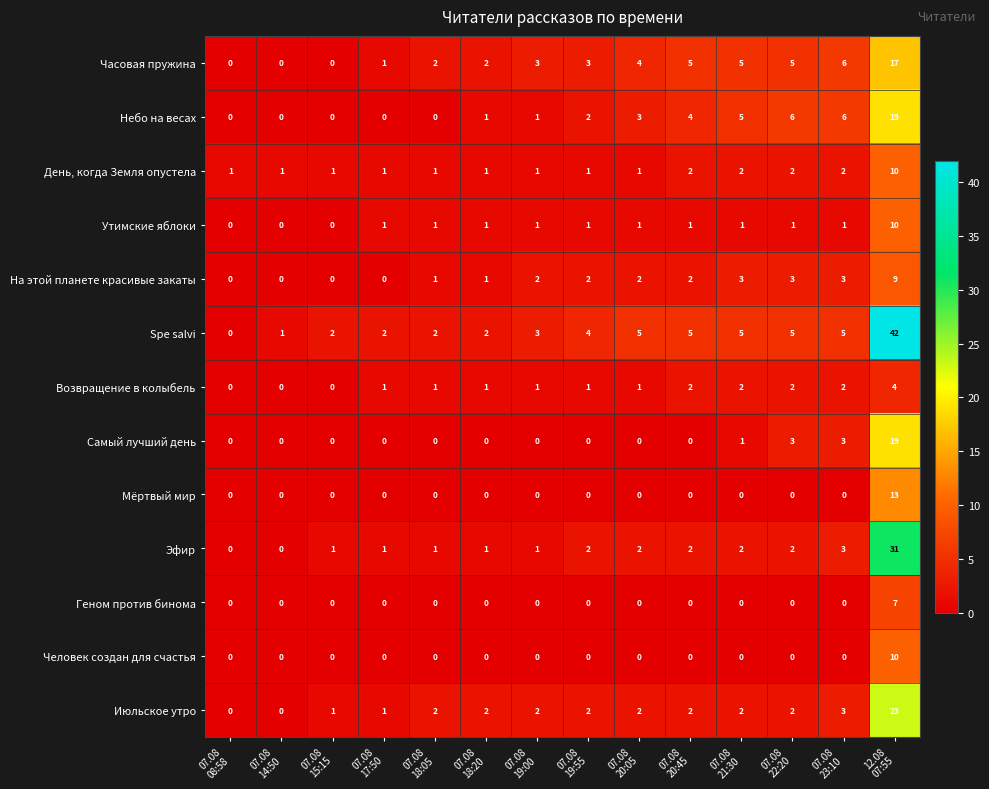

Which series has the largest range (max minus min)?

Spe salvi